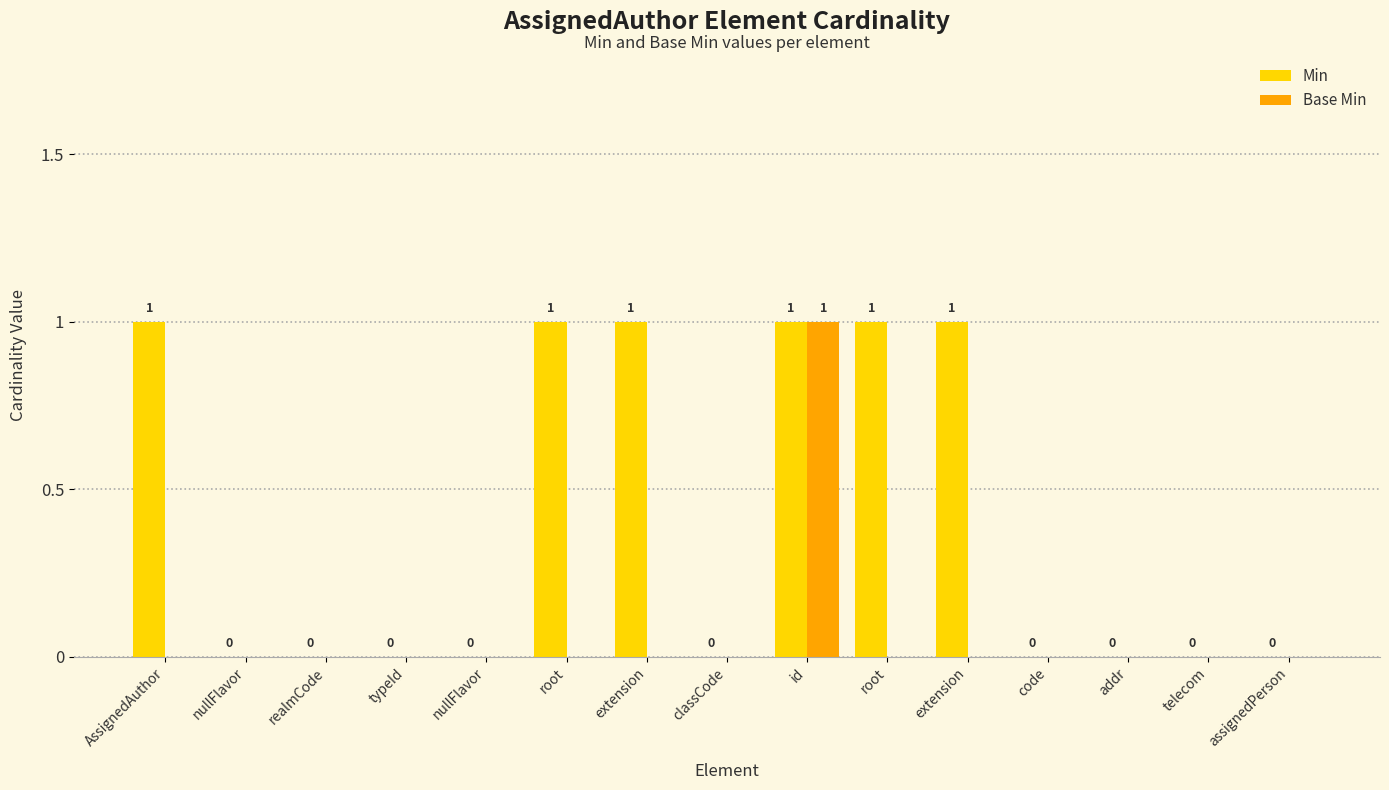

How many data points in Min are above 0?

6